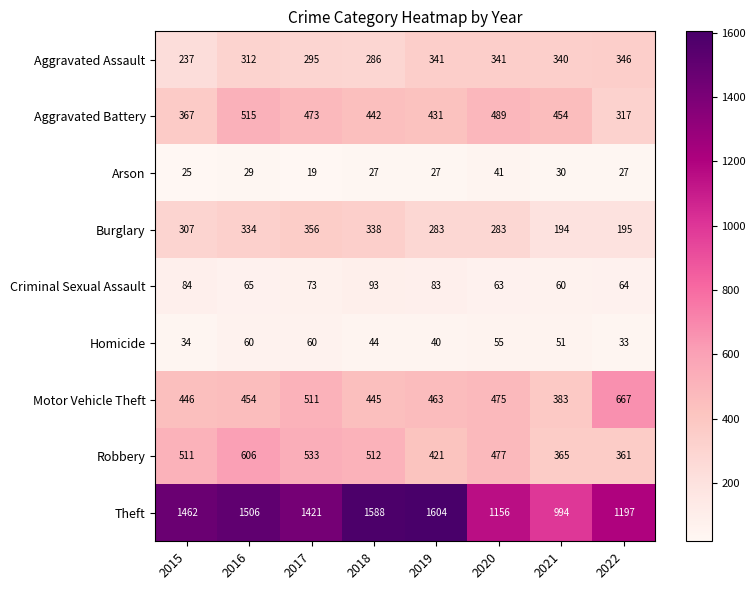

What is the average value of the Criminal Sexual Assault series?

73